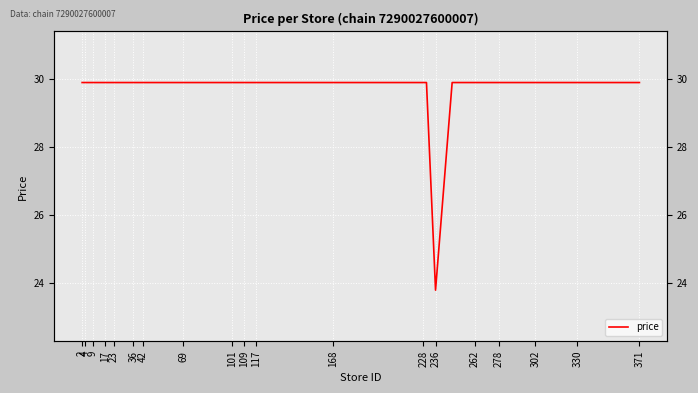

What is the label of the 21st point from the right?

101